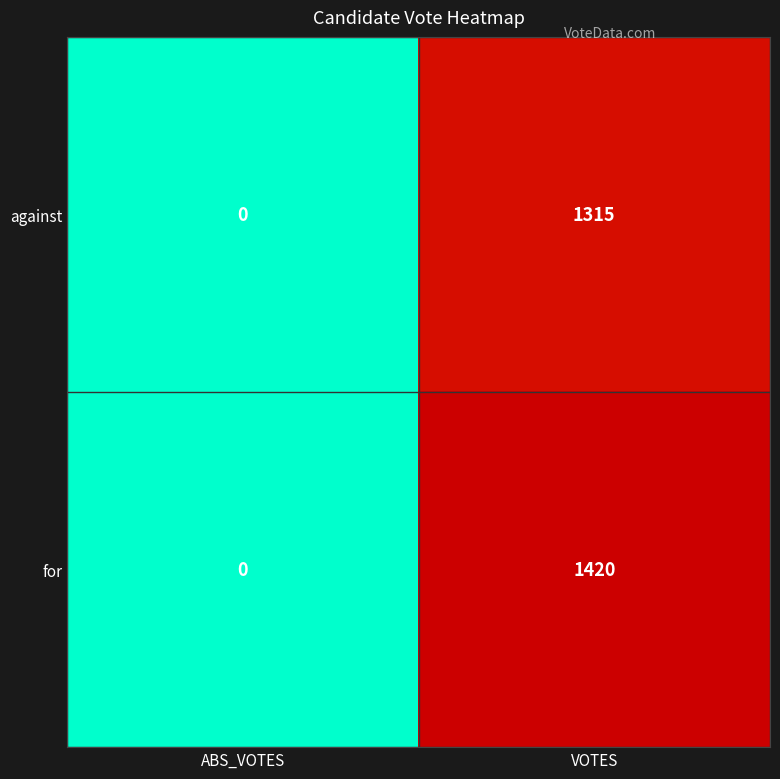

Read the for value at VOTES.

1420